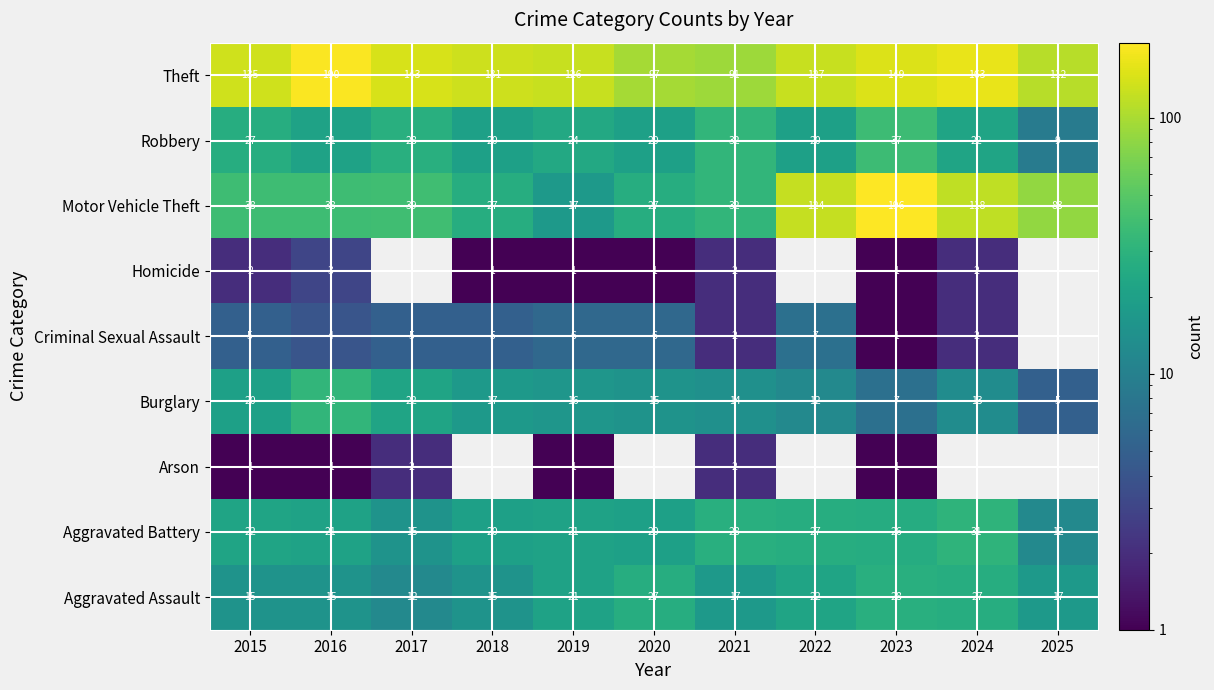

The value of Aggravated Battery at 2024 is 54. True or false?

False